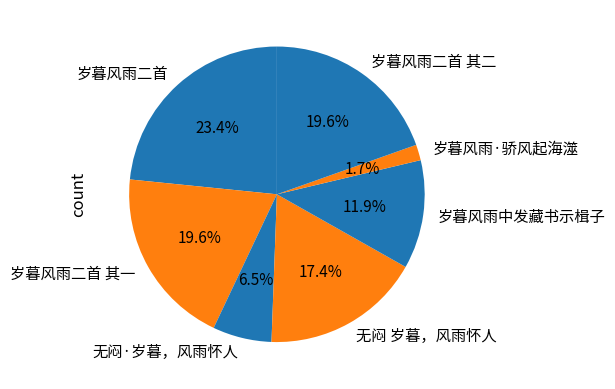

Does 岁暮风雨二首 其一 represent more than half of the total?

No